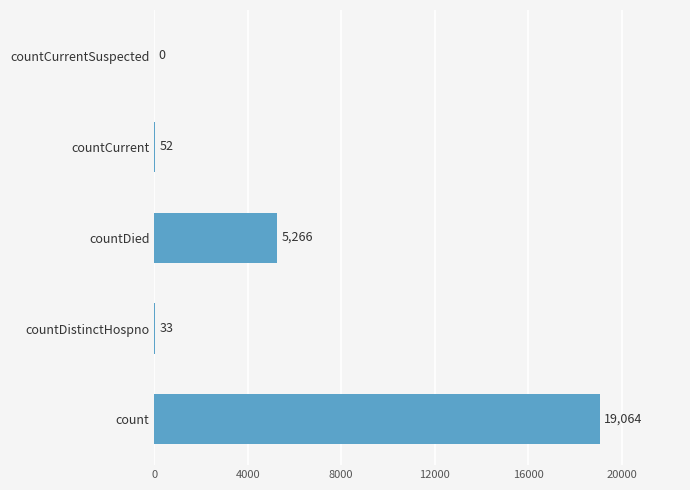

The chart shows a value of -10963 at countCurrentSuspected. True or false?

False